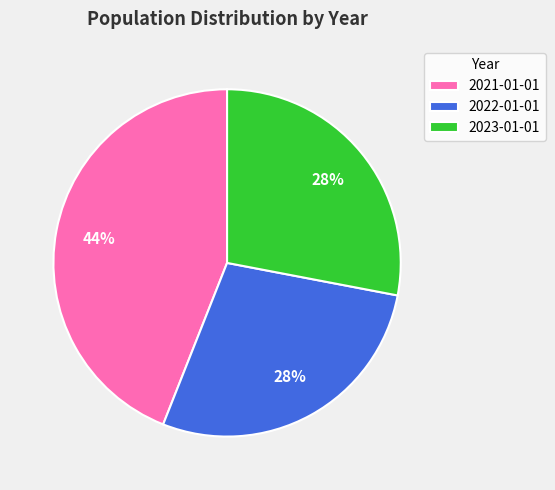

Combined, do 2023-01-01 and 2022-01-01 account for over 50%?

Yes